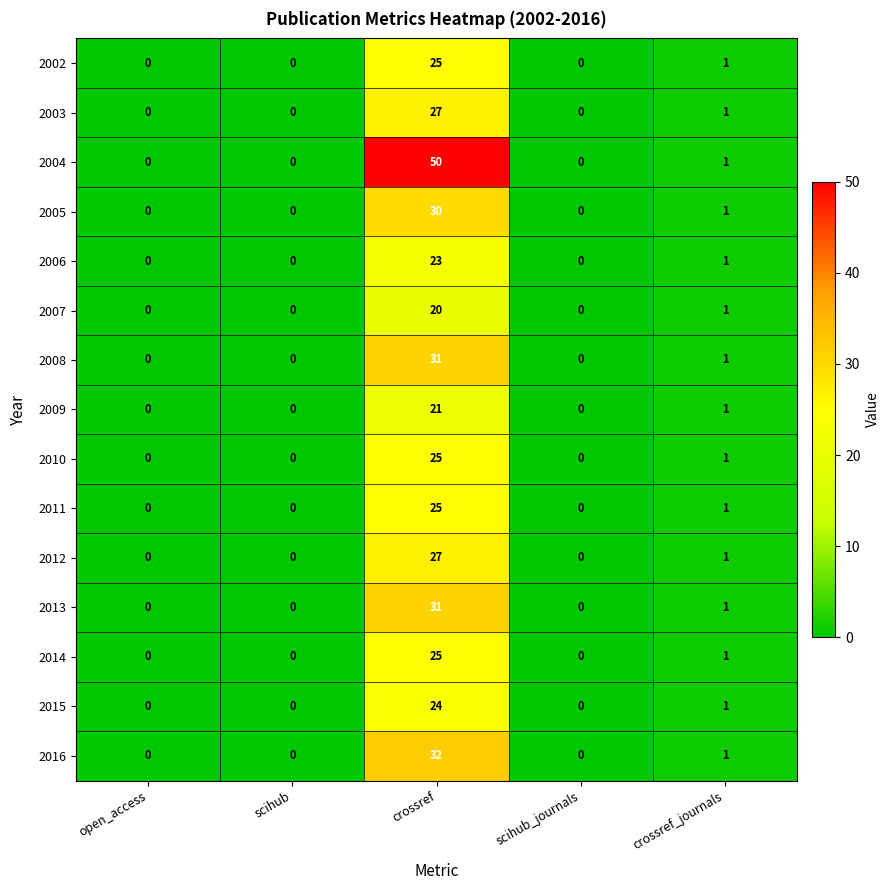

Count the number of categories in the chart.

5